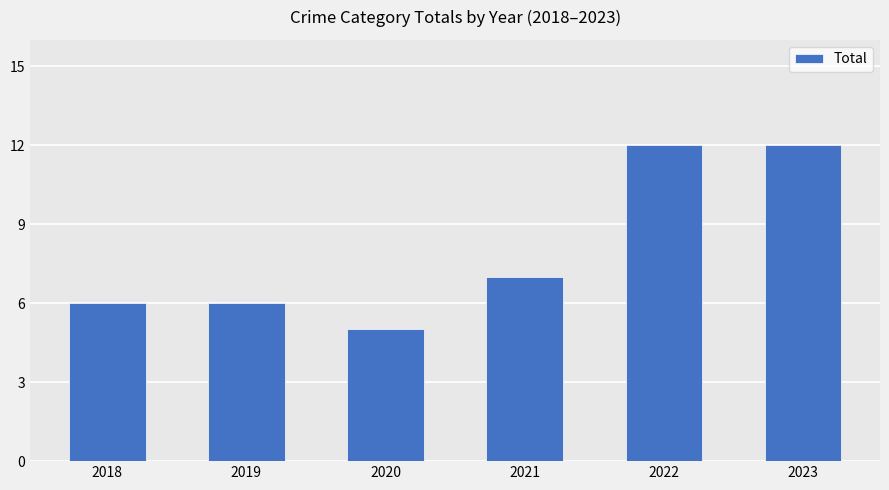

Approximately how many times larger is the value at 2020 compared to 2018?

0.8